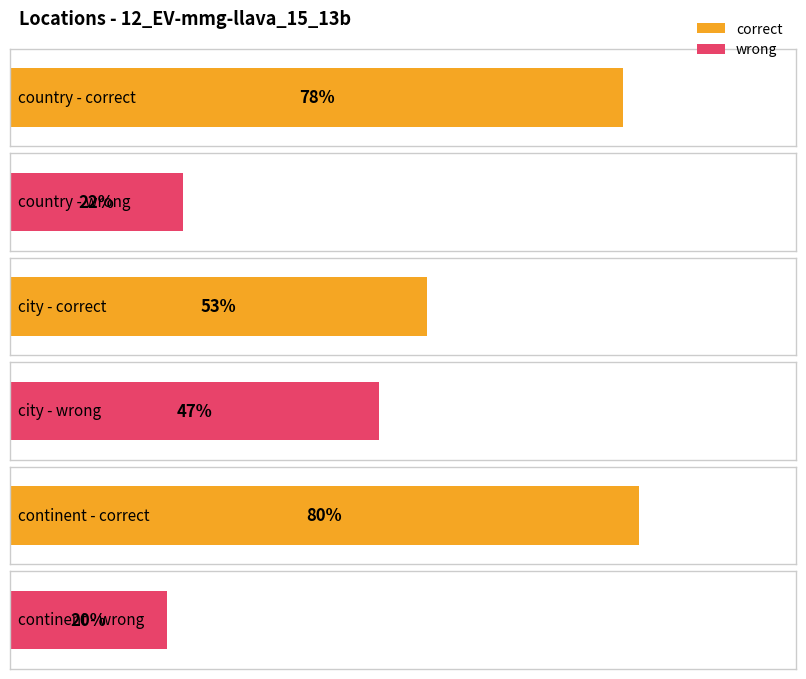

Reading right to left, transcribe all the data shown in this chart.

correct: 0.8	0.5	0.8
wrong: 0.2	0.5	0.2